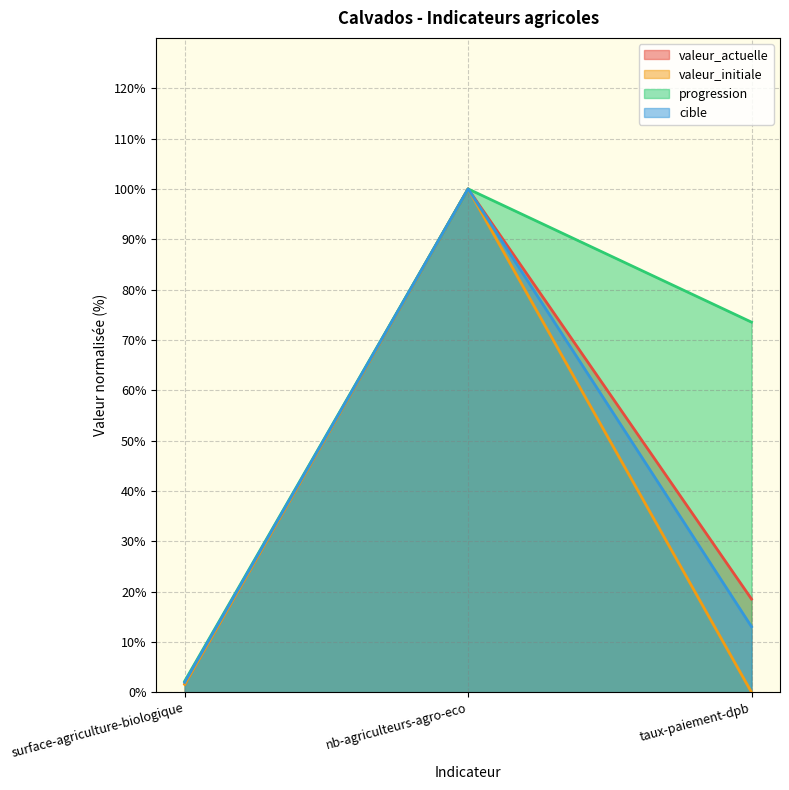

At which label does cible first exceed 13?

nb-agriculteurs-agro-eco